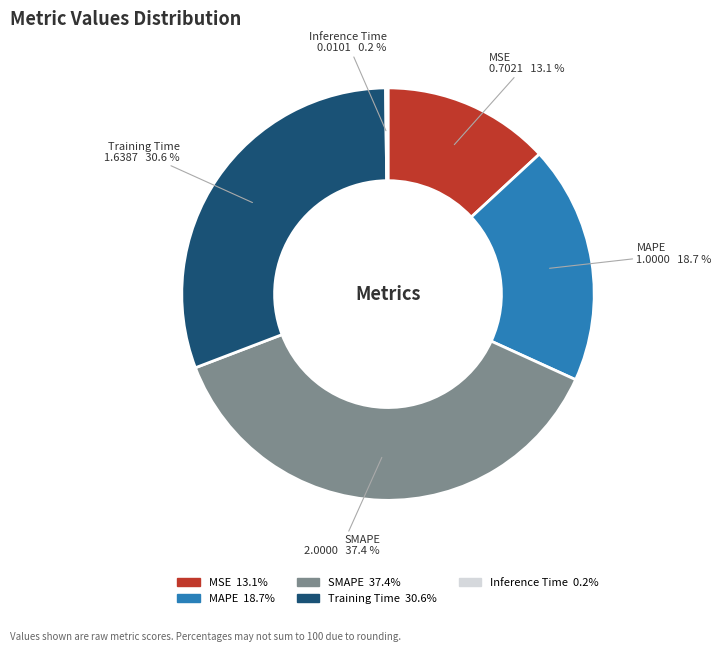

Is the sum of MAPE and SMAPE greater than half?

Yes